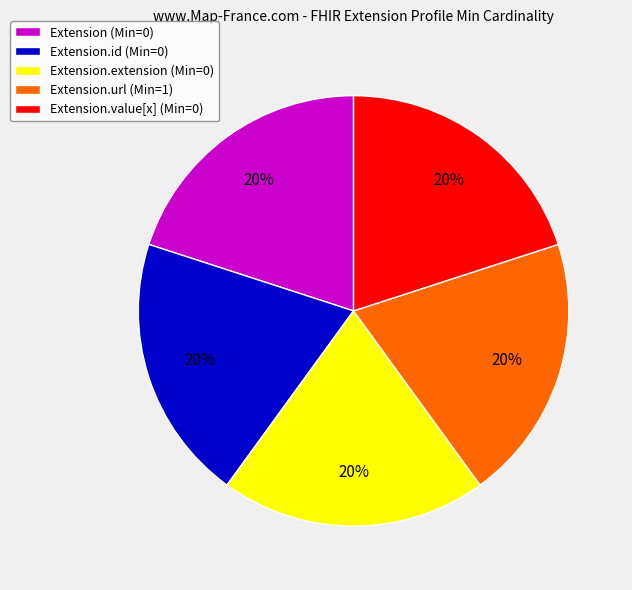

To the nearest percent, what is the average slice percentage?

20%